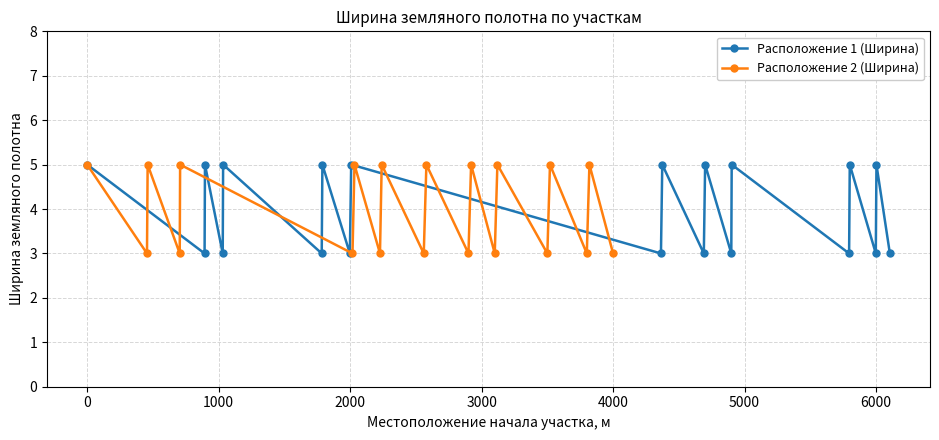

Which series has the largest total across all categories?

Расположение 1 (Ширина)